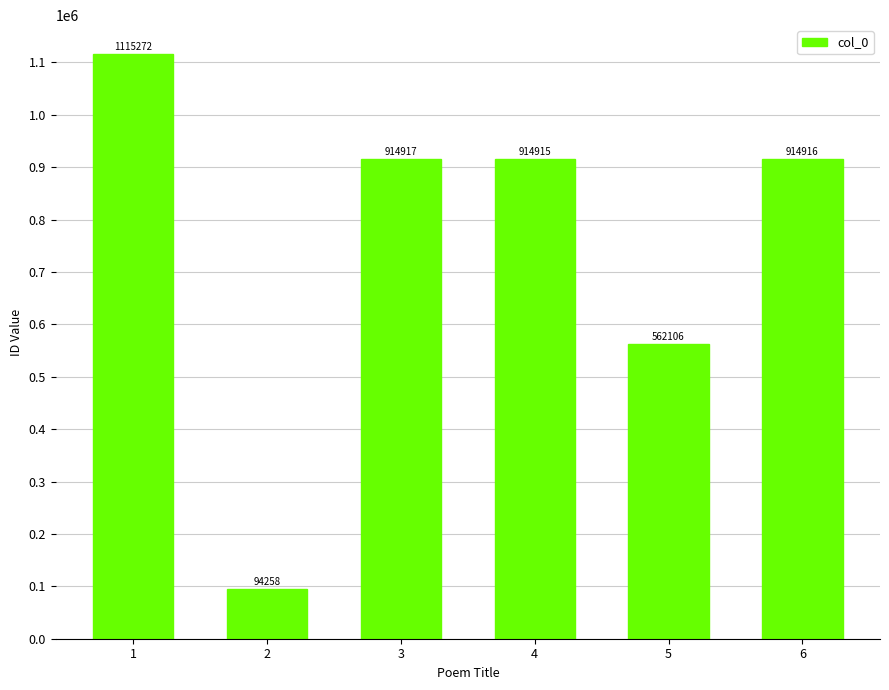

Rank the categories by value from highest to lowest.

1, 3, 6, 4, 5, 2